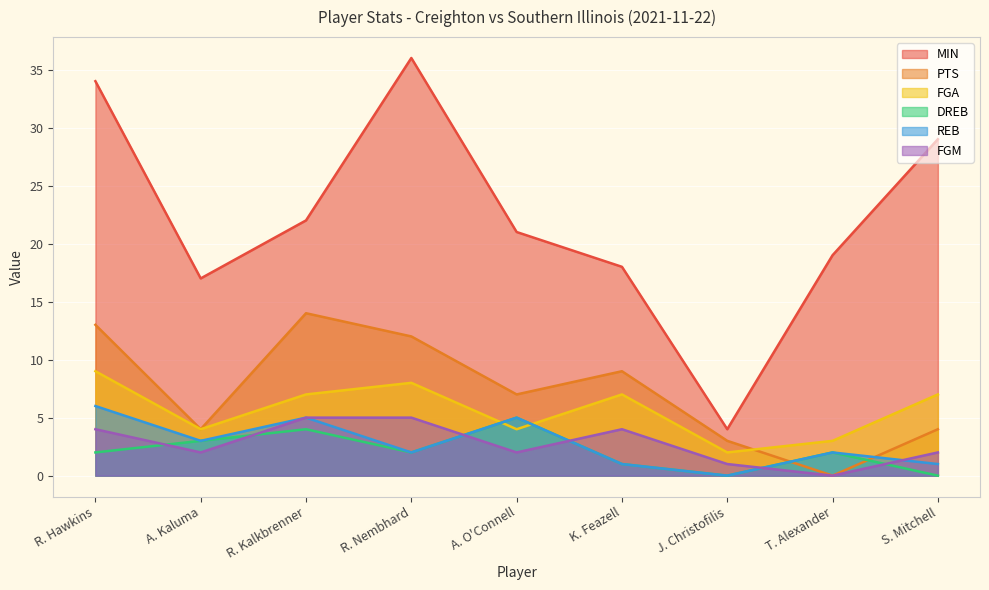

Which series changed the most between A. O'Connell and K. Feazell?

DREB